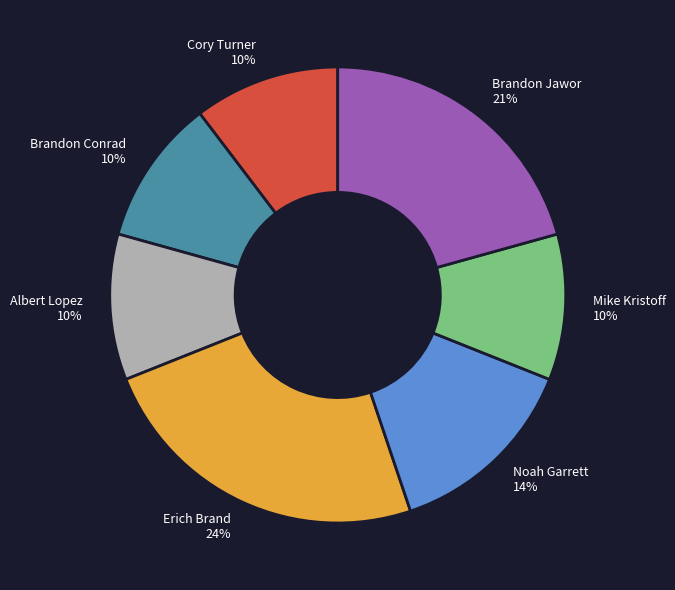

Which category has the biggest portion of the pie?

Erich Brand